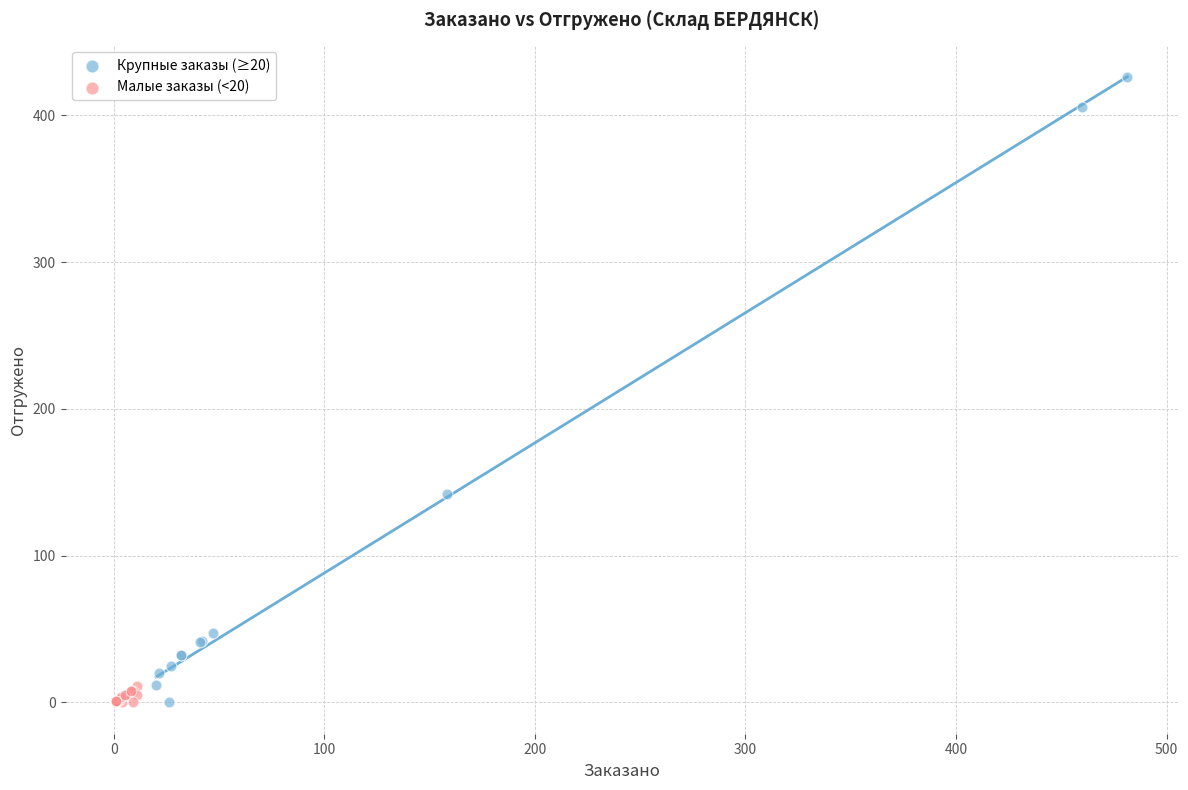

Which series has the widest spread of Y values?

Крупные заказы (≥20)